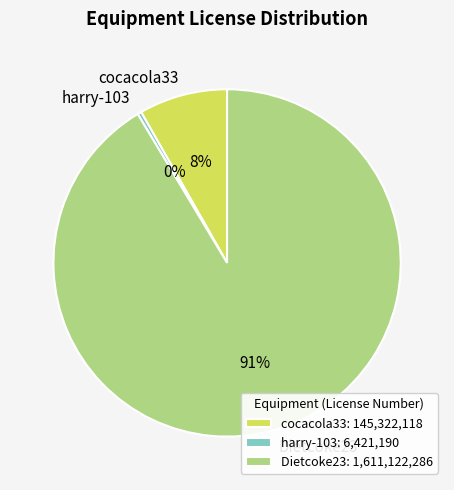

To the nearest percent, what is the combined percentage of harry-103 and Dietcoke23?

92%